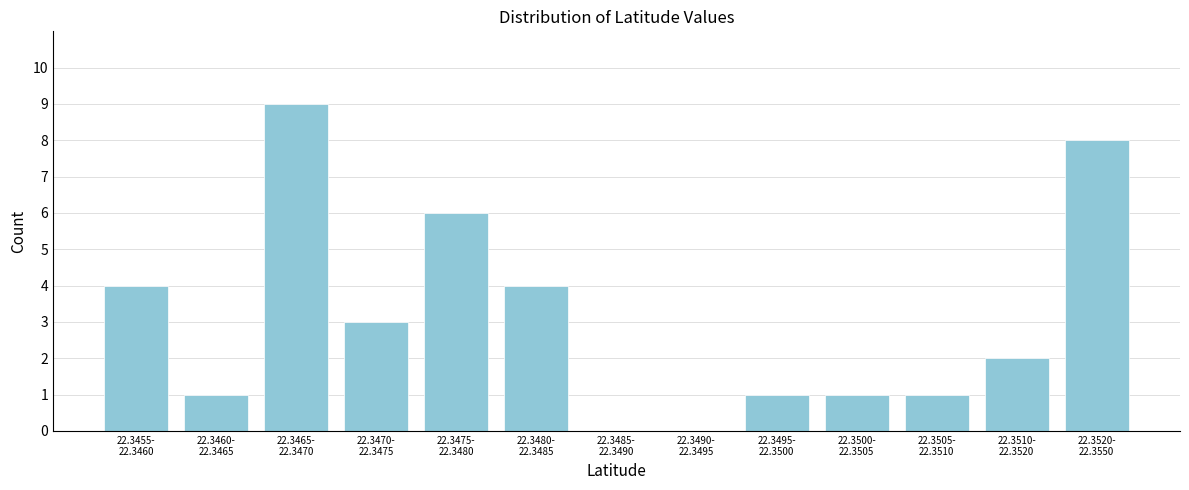

What is the greatest value displayed?

9